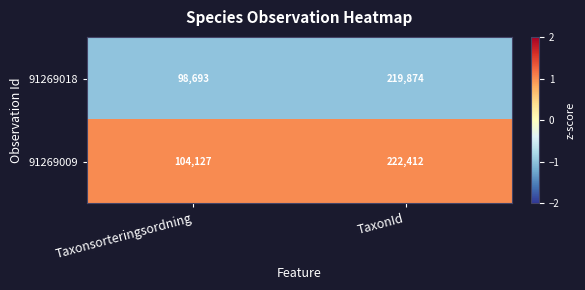

Reading left to right, extract all data points from this chart.

91269018: 98693	219874
91269009: 104127	222412